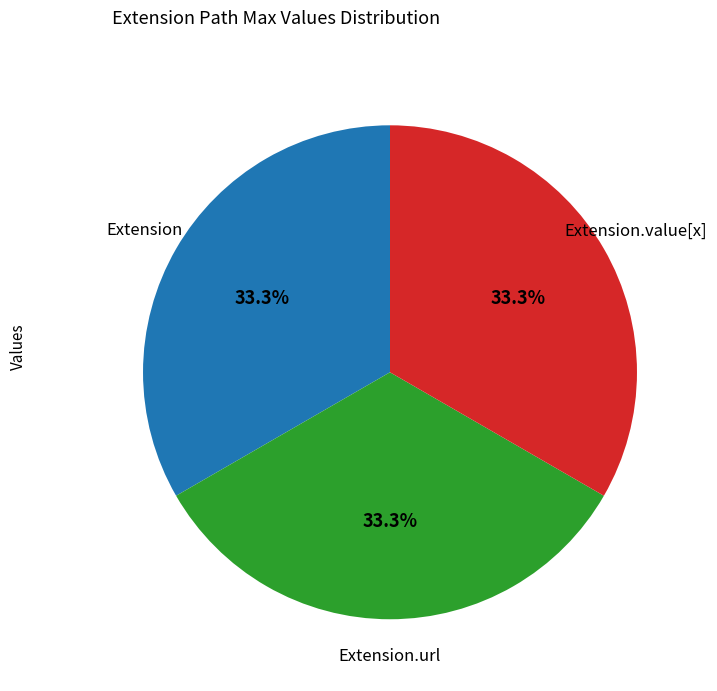

Does Extension.value[x] represent more than half of the total?

No